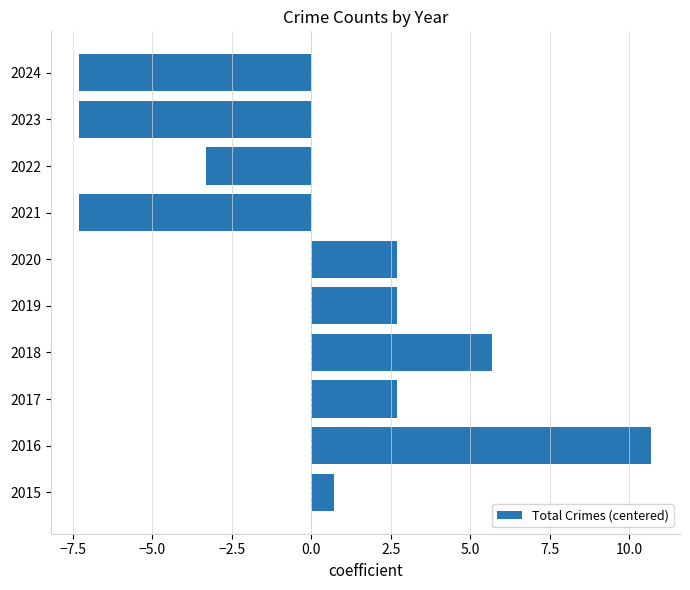

Does the chart contain stacked bars?

No